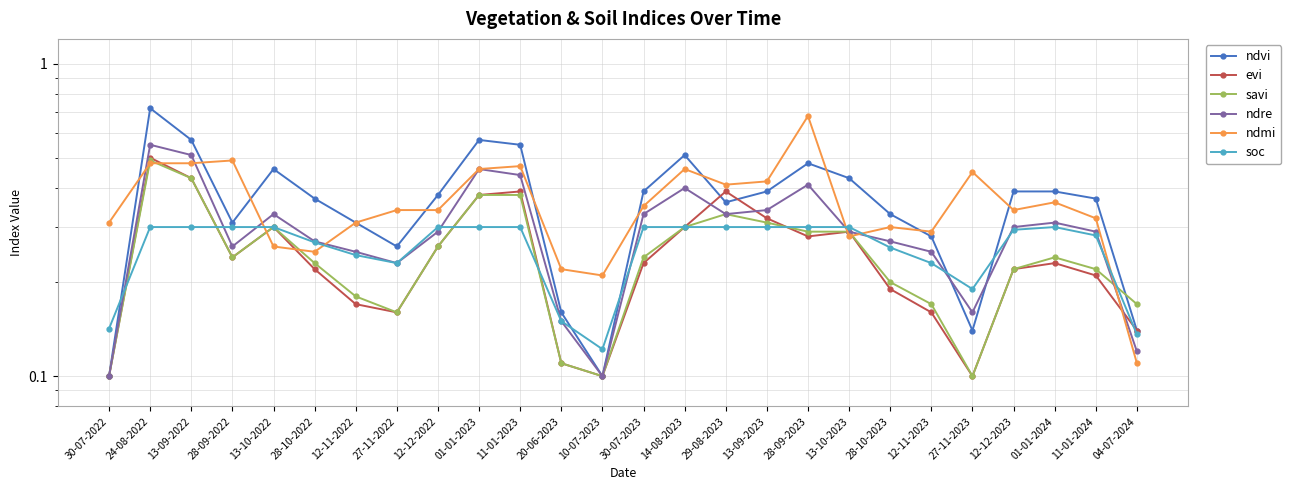

Between 30-07-2022 and 28-10-2022, which series saw the biggest shift?

ndvi